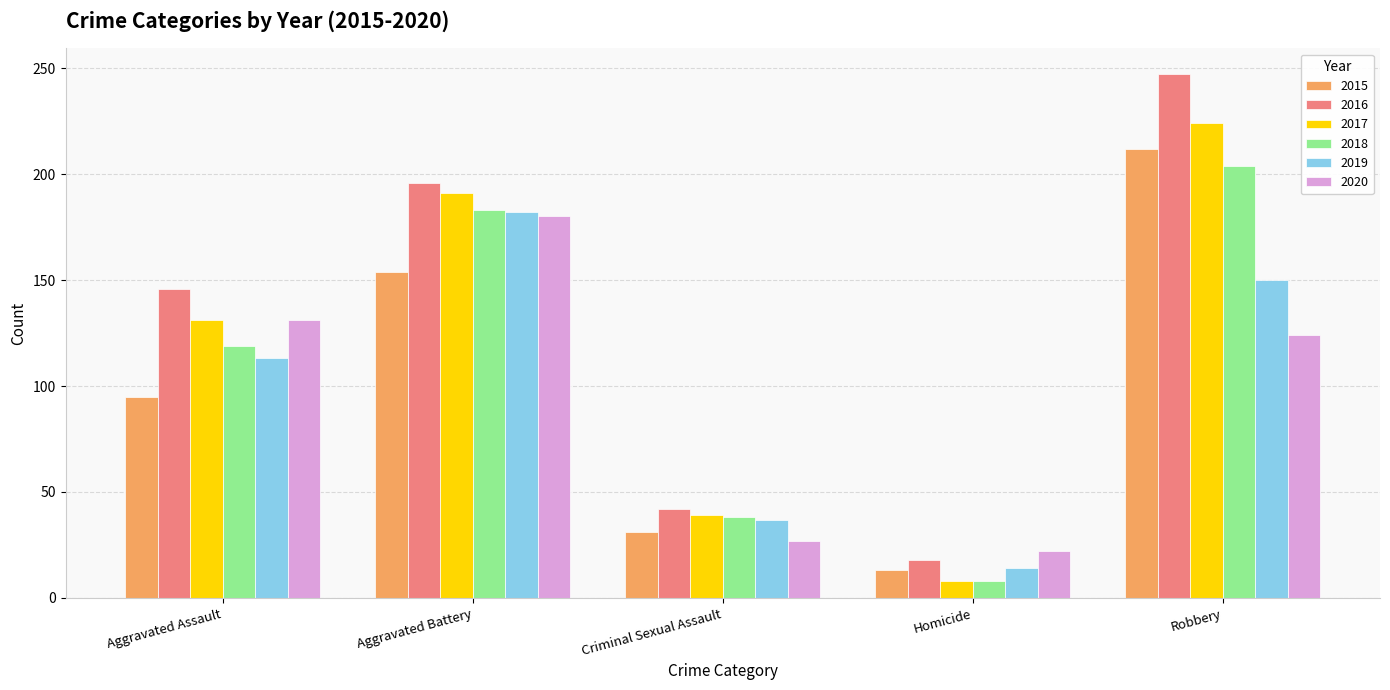

What is the difference between the second highest and second lowest values in the 2020 series?

104